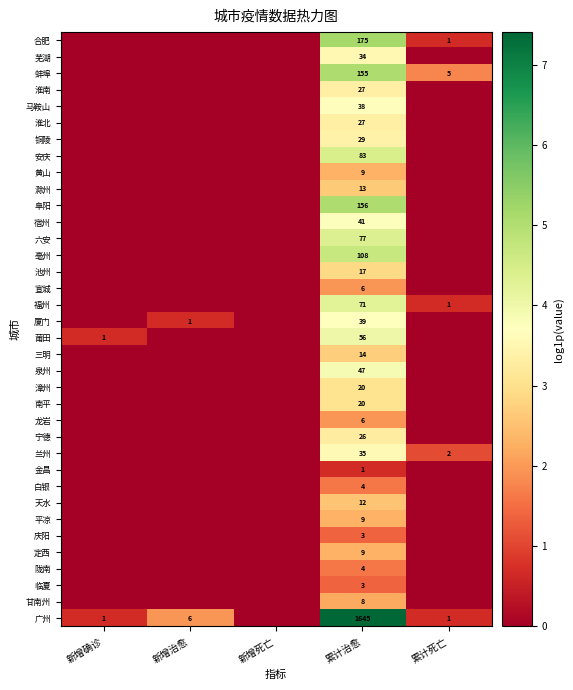

True or false: 漳州 has a value of 20 at 累计治愈.

True